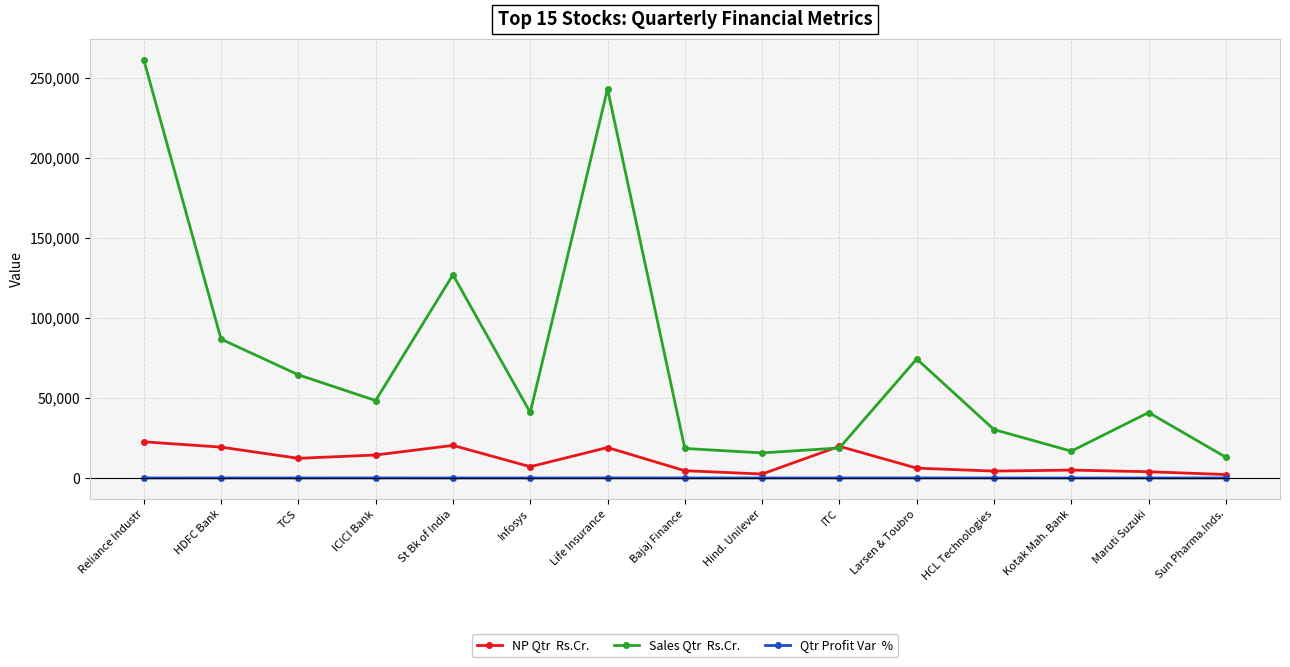

What is the difference between the highest and lowest values at Sun Pharma.Inds.?

12972.0